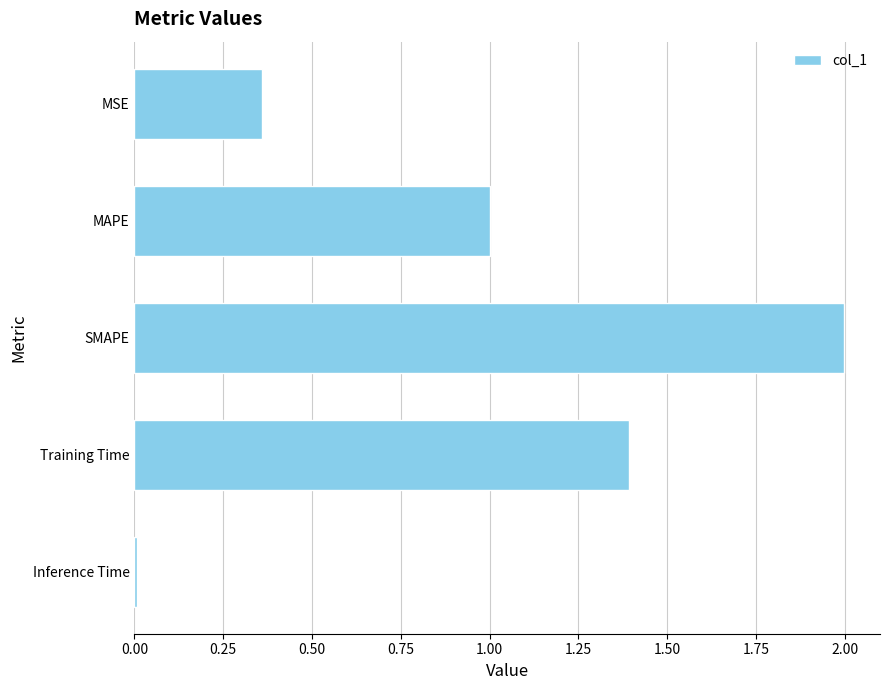

The chart shows a value of 2.3 at Training Time. True or false?

False